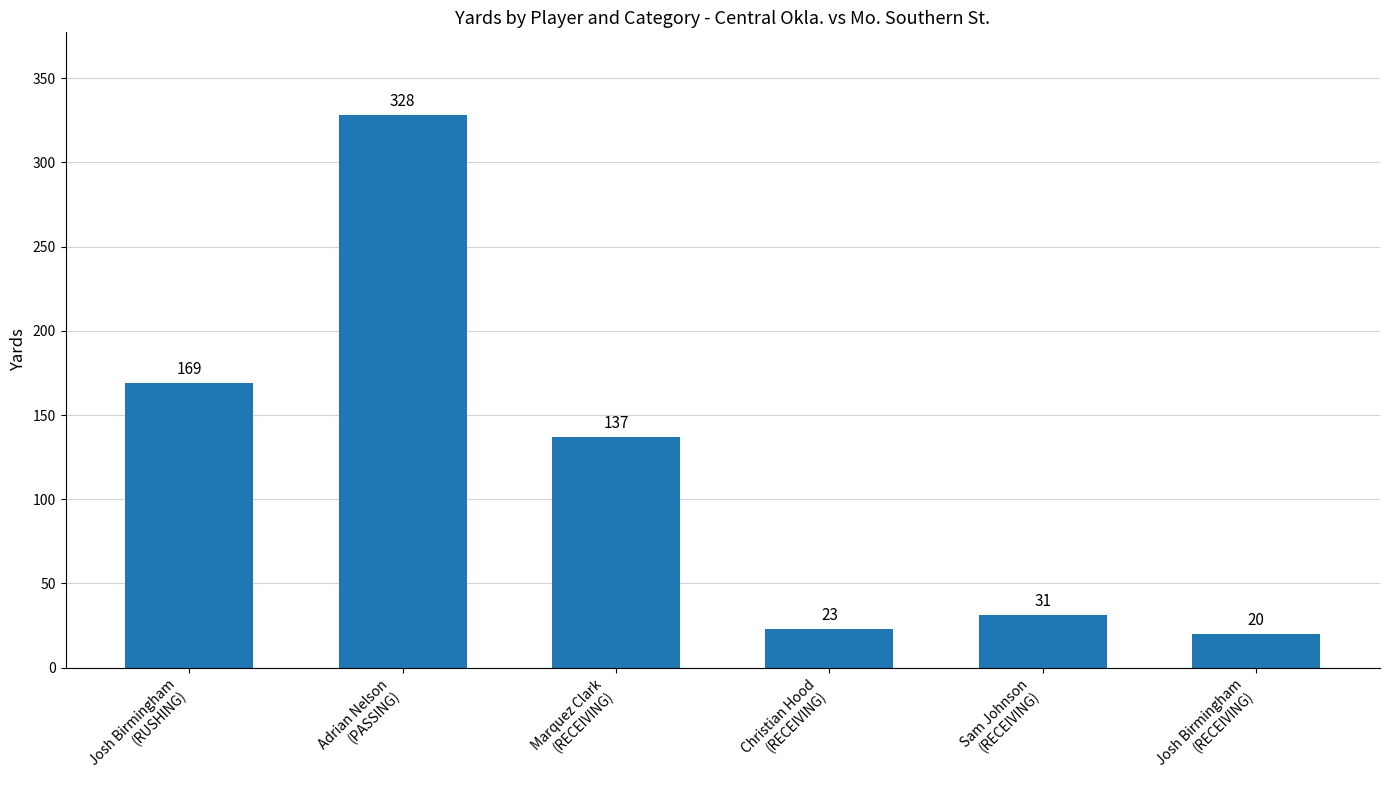

Is it true that the value at Sam Johnson
(RECEIVING) is 31?

True